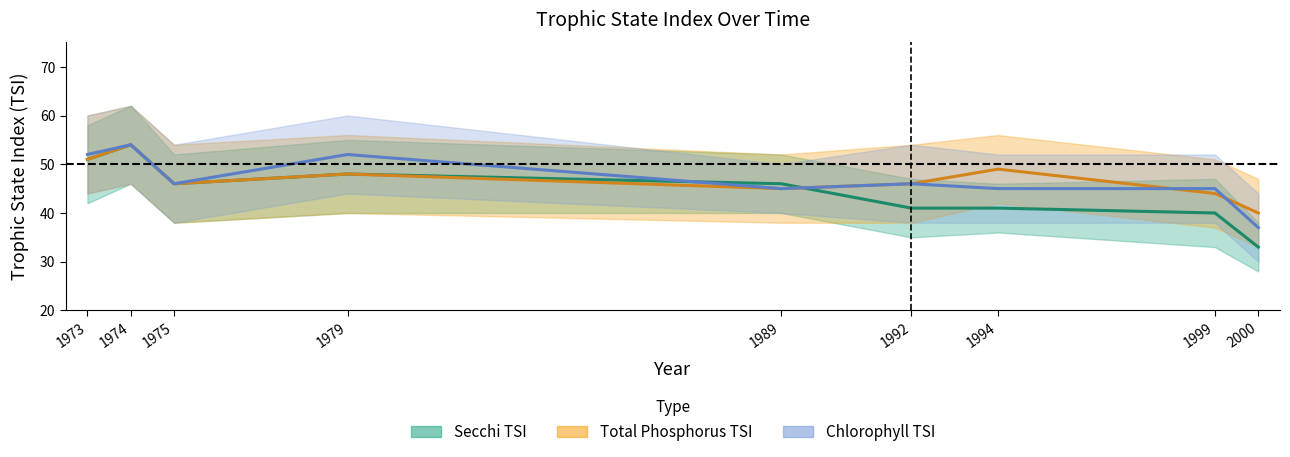

What is the value of the Total Phosphorus TSI point at the 5th from the left?

45